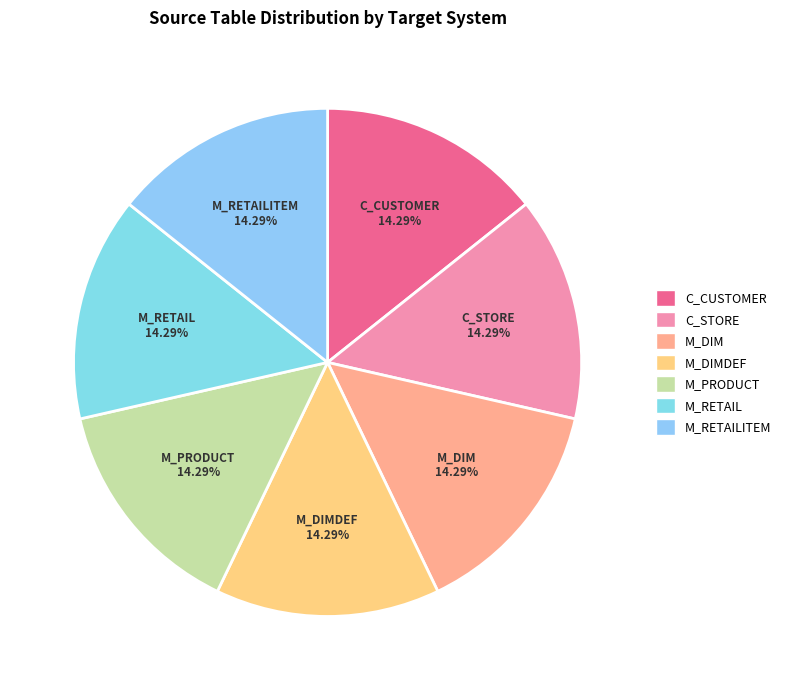

Count the number of slices in the pie.

7